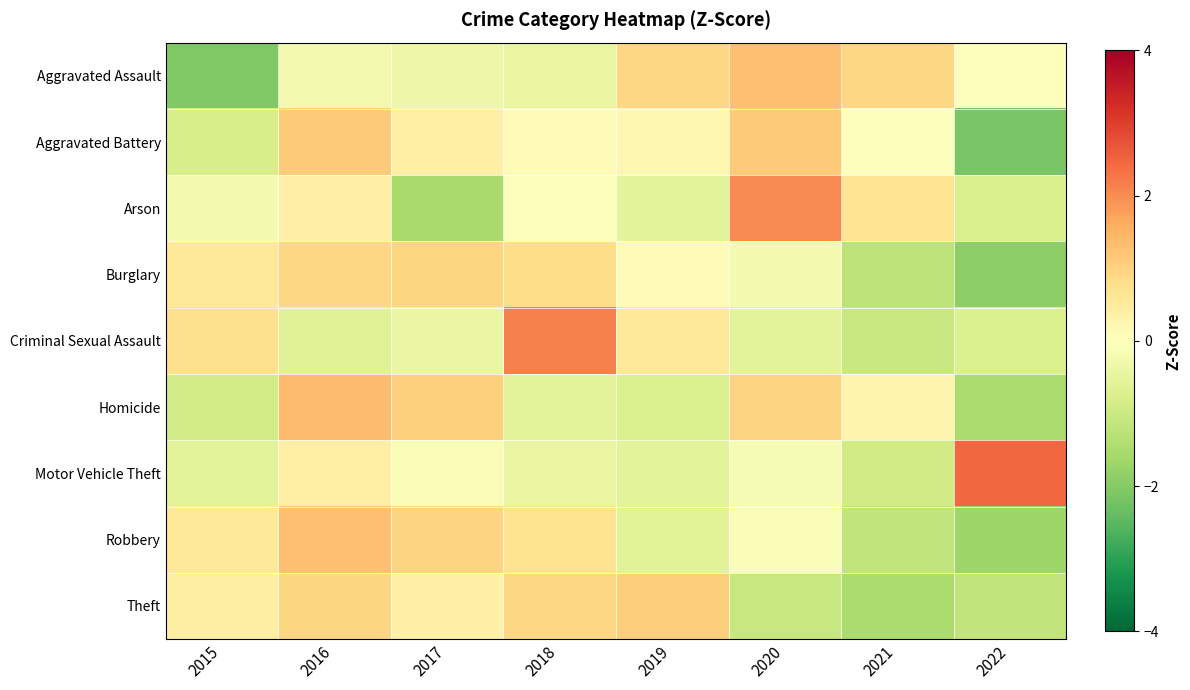

Reading right to left, what are all the values shown in this chart?

Aggravated Assault: 2022=-0.0	2021=0.9	2020=1.3	2019=0.9	2018=-0.5	2017=-0.4	2016=-0.2	2015=-2.1
Aggravated Battery: 2022=-2.1	2021=-0.0	2020=1.1	2019=0.2	2018=0.1	2017=0.4	2016=1.1	2015=-0.8
Arson: 2022=-0.8	2021=0.7	2020=2.0	2019=-0.5	2018=0.0	2017=-1.5	2016=0.3	2015=-0.2
Burglary: 2022=-1.9	2021=-1.2	2020=-0.2	2019=0.1	2018=0.8	2017=1.0	2016=0.9	2015=0.6
Criminal Sexual Assault: 2022=-0.7	2021=-1.1	2020=-0.6	2019=0.5	2018=2.1	2017=-0.4	2016=-0.7	2015=0.8
Homicide: 2022=-1.5	2021=0.3	2020=1.0	2019=-0.7	2018=-0.5	2017=1.1	2016=1.4	2015=-0.9
Motor Vehicle Theft: 2022=2.5	2021=-0.9	2020=-0.2	2019=-0.6	2018=-0.5	2017=-0.1	2016=0.4	2015=-0.6
Robbery: 2022=-1.7	2021=-1.2	2020=-0.1	2019=-0.6	2018=0.7	2017=1.0	2016=1.3	2015=0.6
Theft: 2022=-1.2	2021=-1.5	2020=-1.1	2019=1.1	2018=0.9	2017=0.4	2016=1.0	2015=0.4